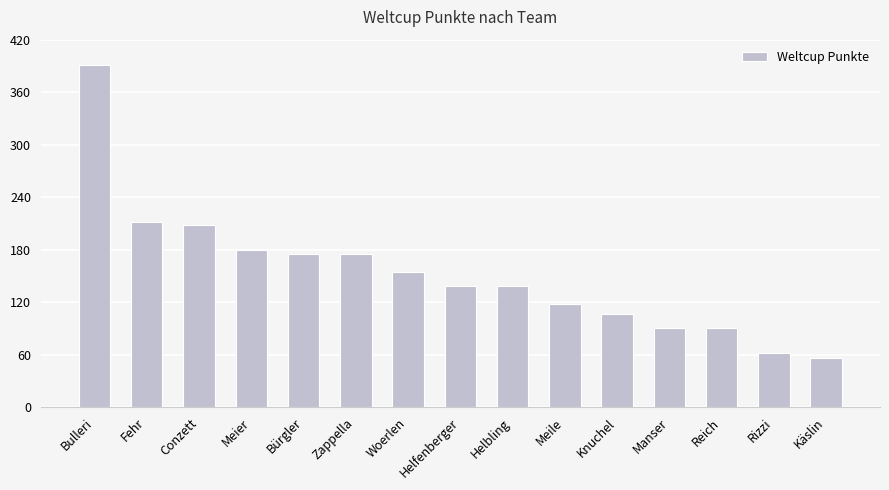

The value at Bürgler is 87. True or false?

False